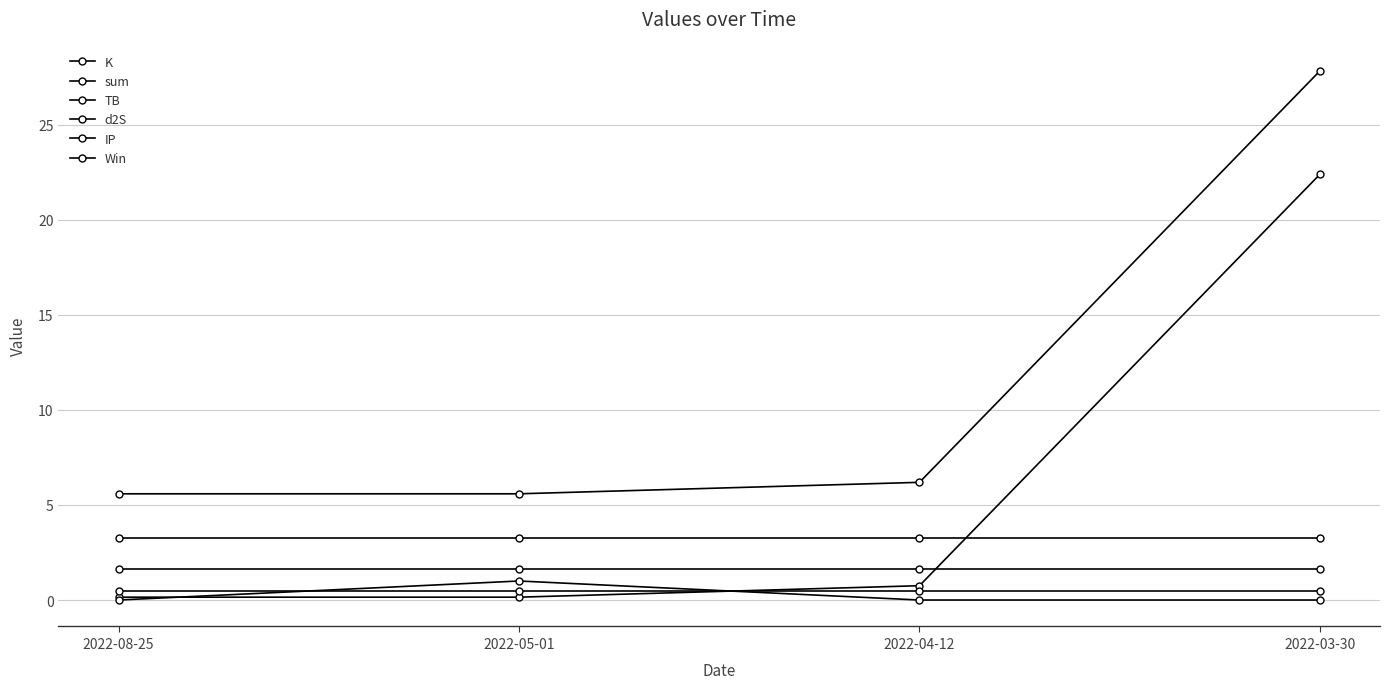

What is the average value of the K series?

5.9